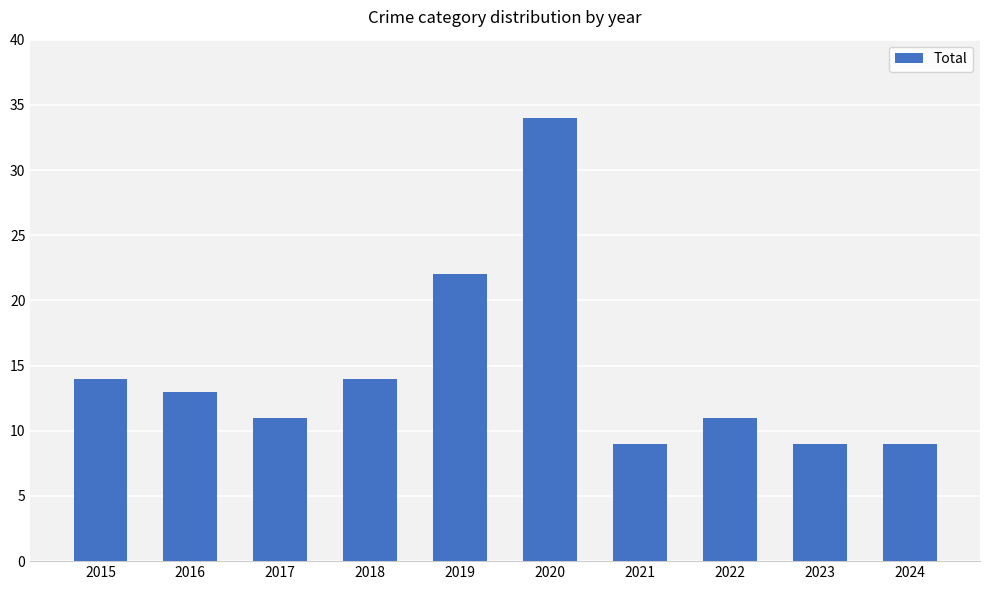

Count the number of categories in the chart.

10